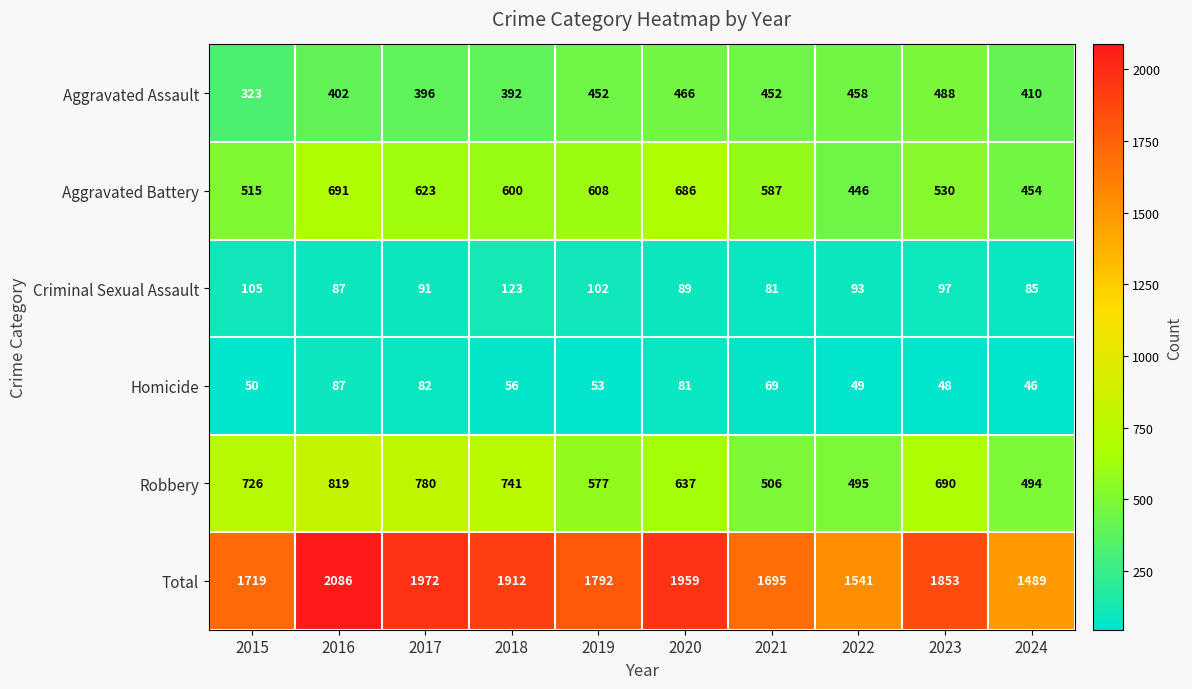

Which series changed the most between 2020 and 2024?

Total